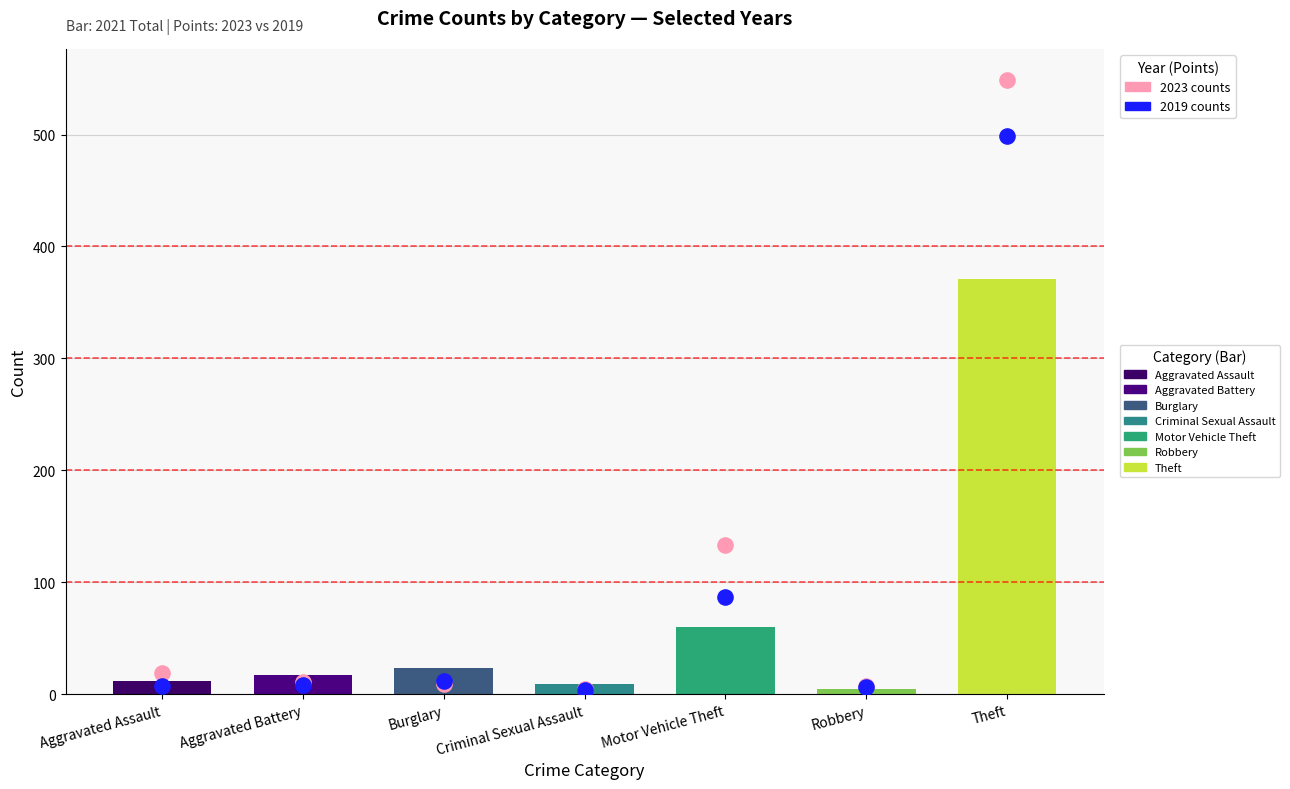

Is the value of 2023 at Aggravated Battery greater than the value of 2021 at Burglary?

No